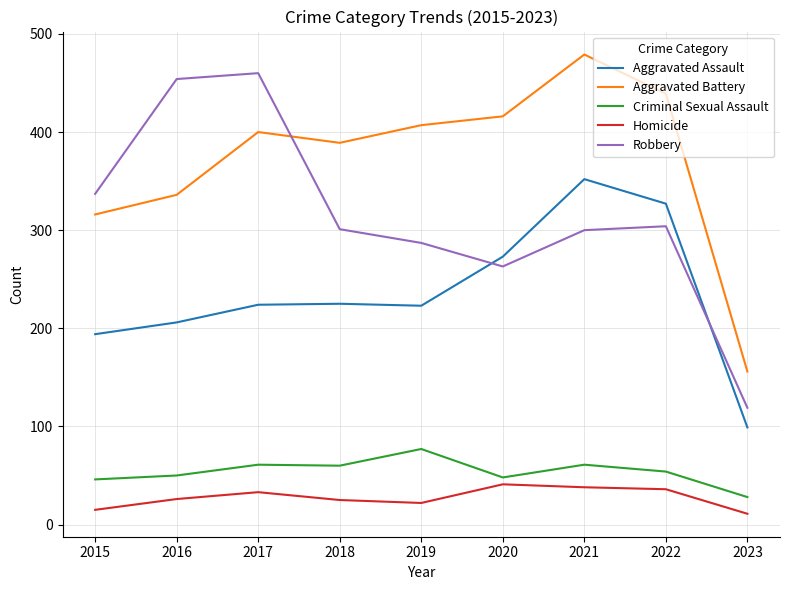

What is the approximate value of Aggravated Battery at 2018?

389